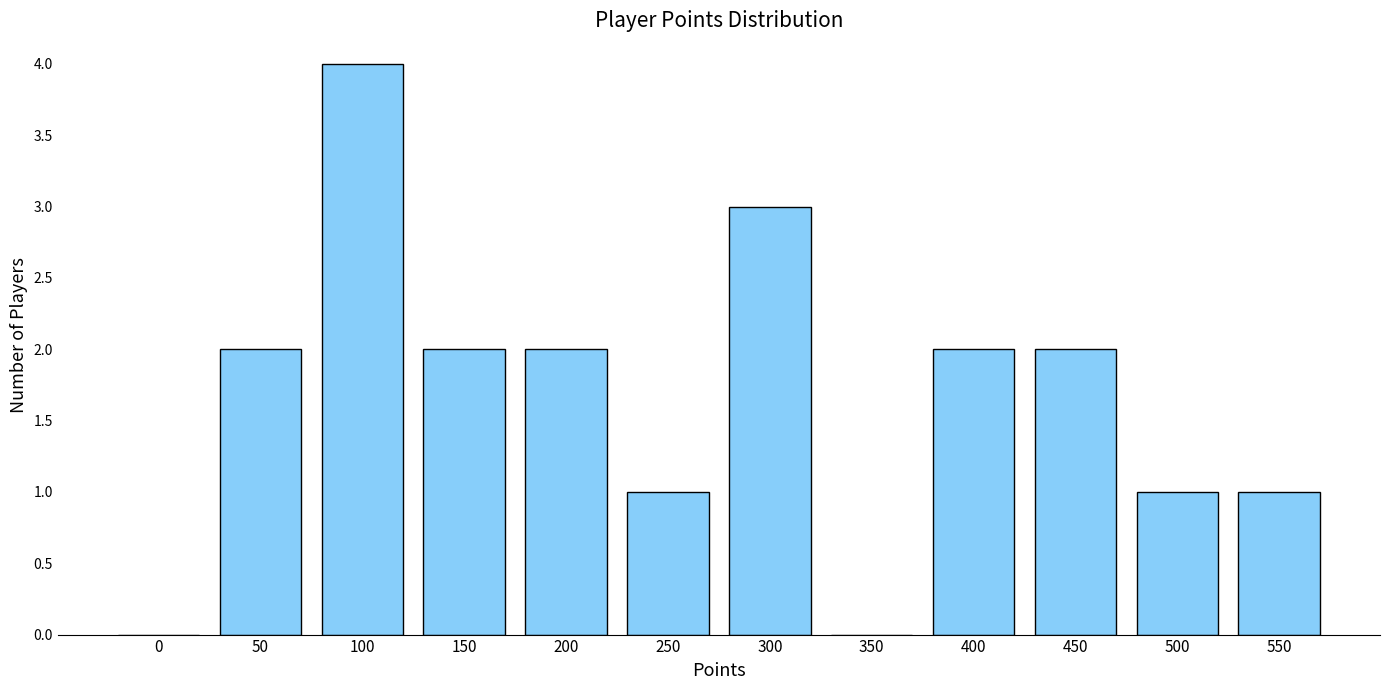

What is the ratio of the value at 50 to the value at 250?

2.0